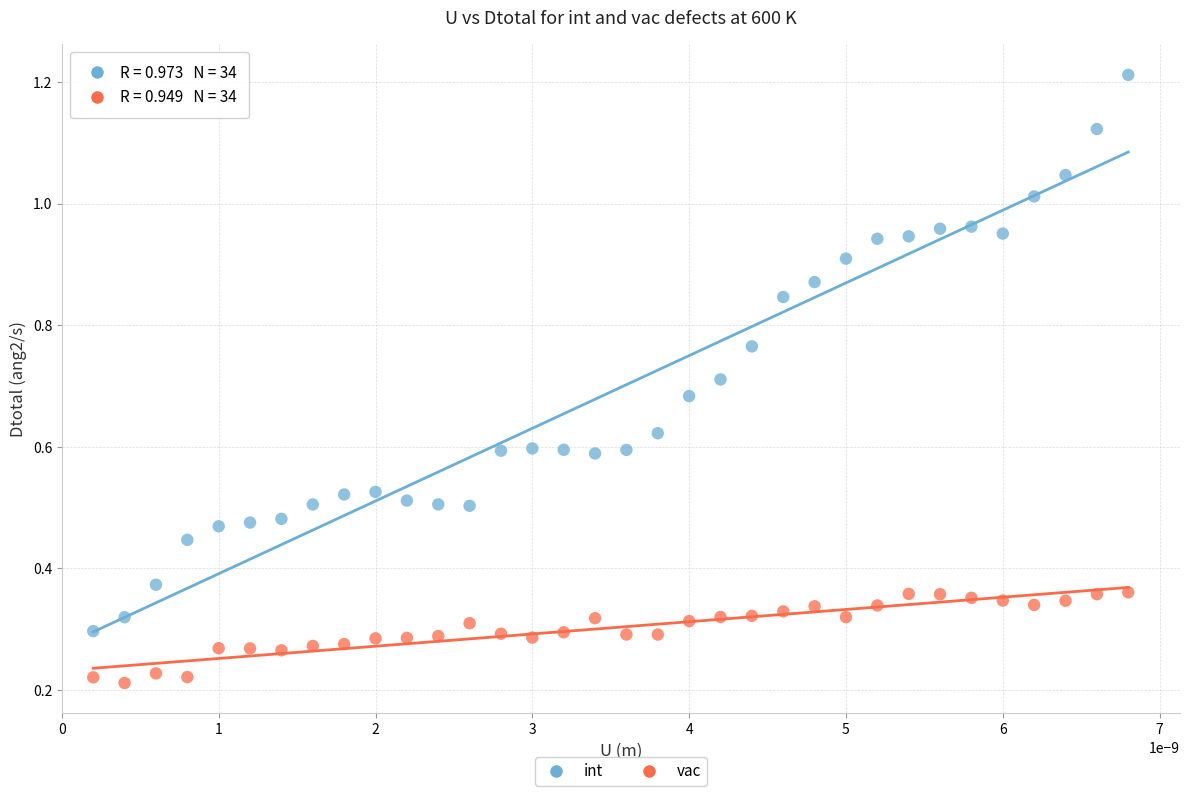

Which series has the largest Y range (max minus min)?

int